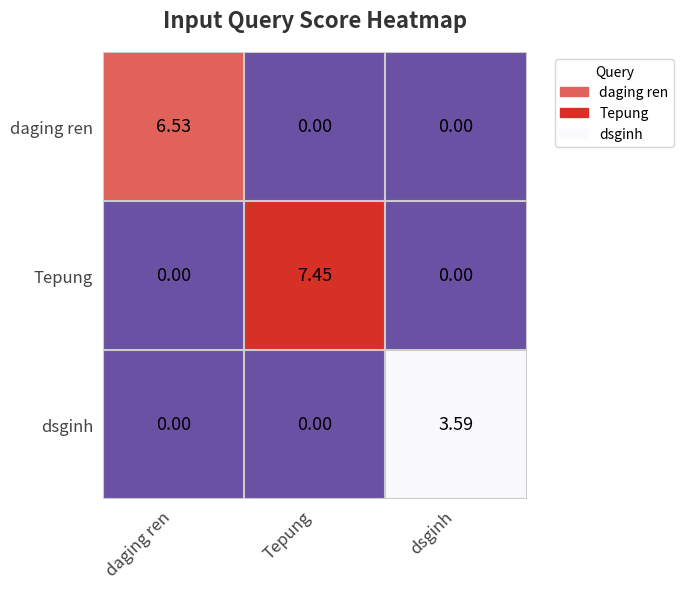

At which label does dsginh reach its peak?

dsginh